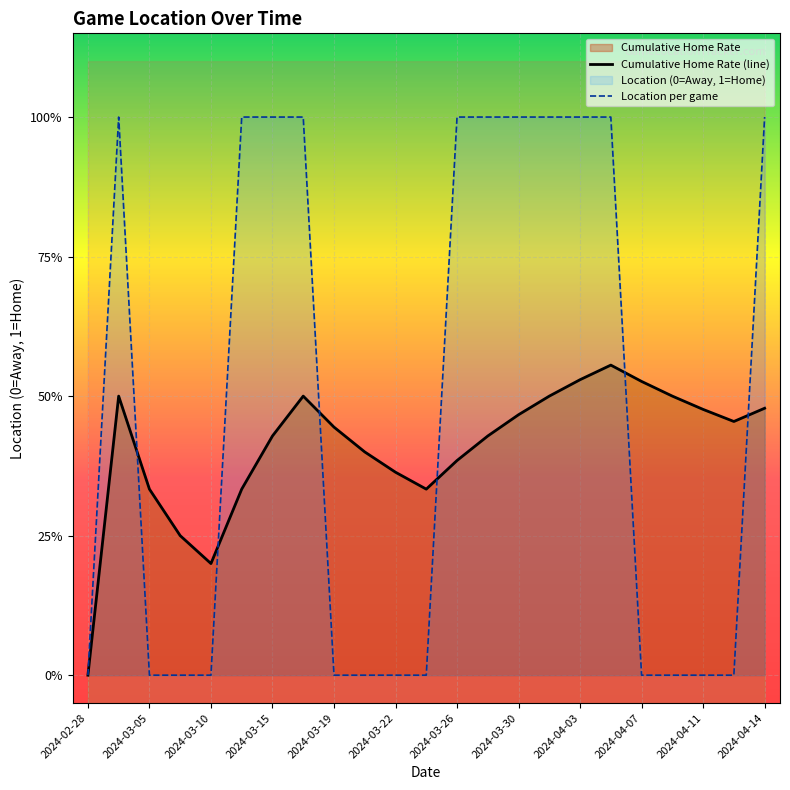

What is the label of the 16th point from the right?

2024-03-16